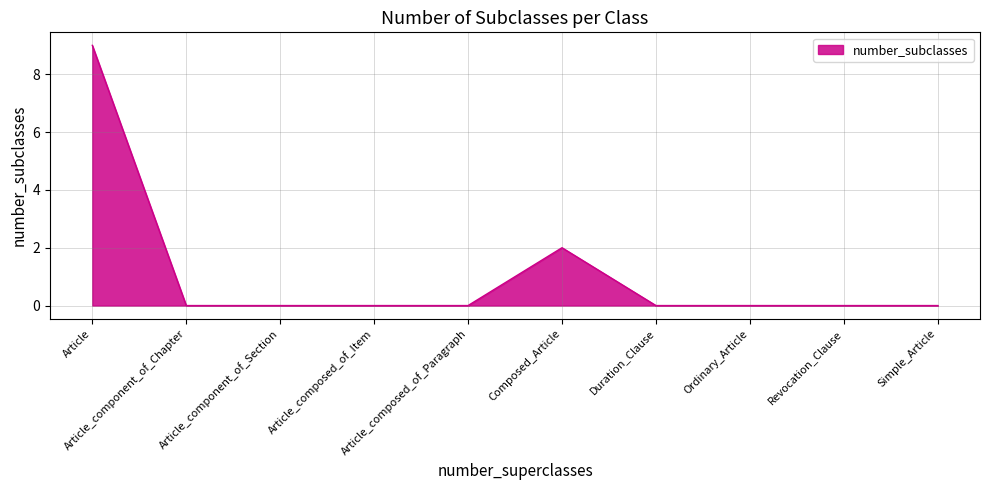

What is the difference between the maximum and minimum values?

9